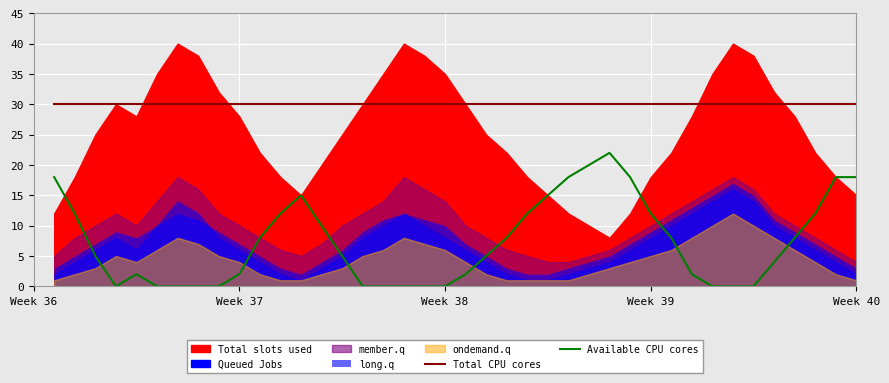

What is the highest value of the Available CPU cores series?

22